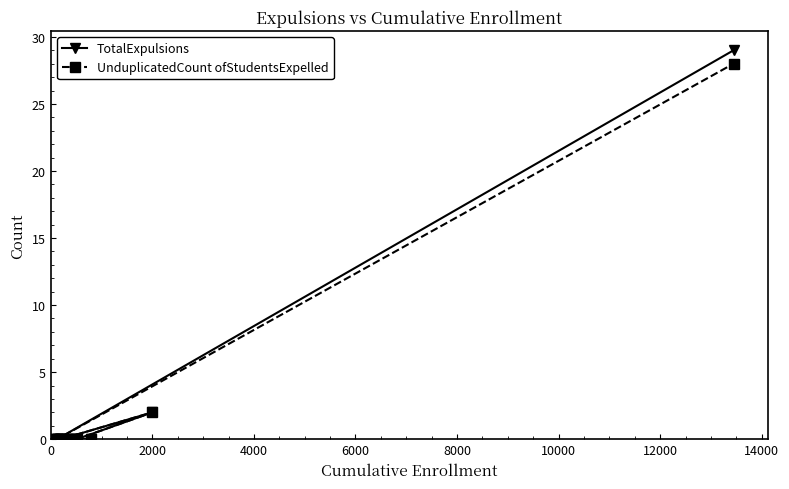

How many lines are shown in the chart?

2